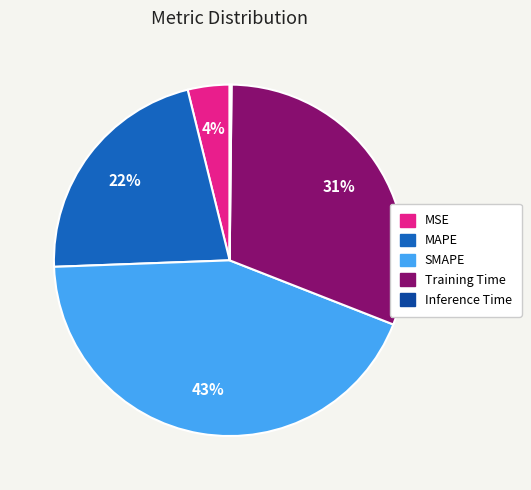

What percentage is the Training Time slice, to the nearest percent?

31%